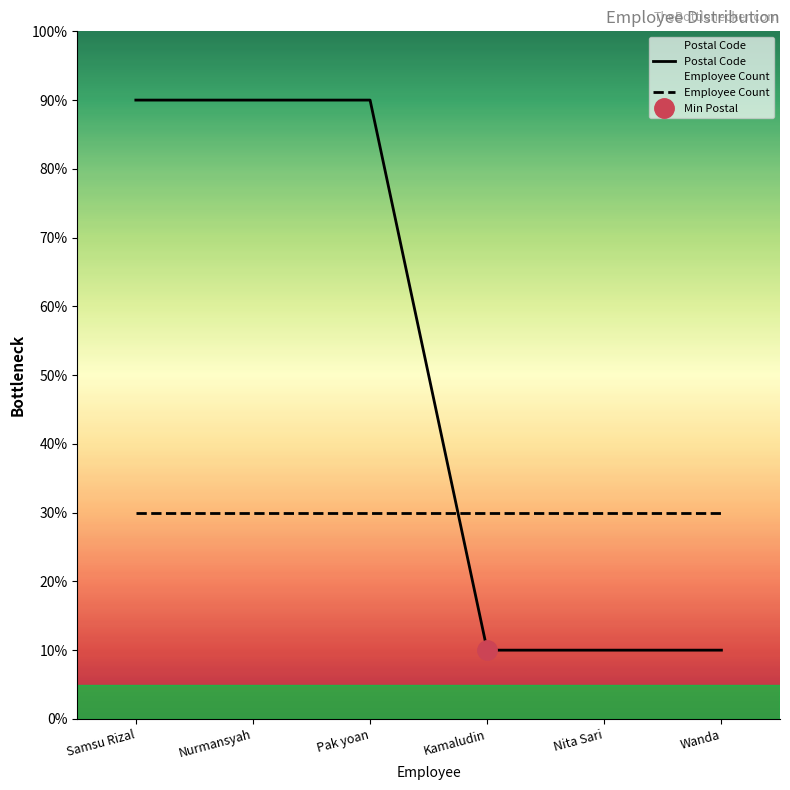

How many lines are shown in the chart?

2